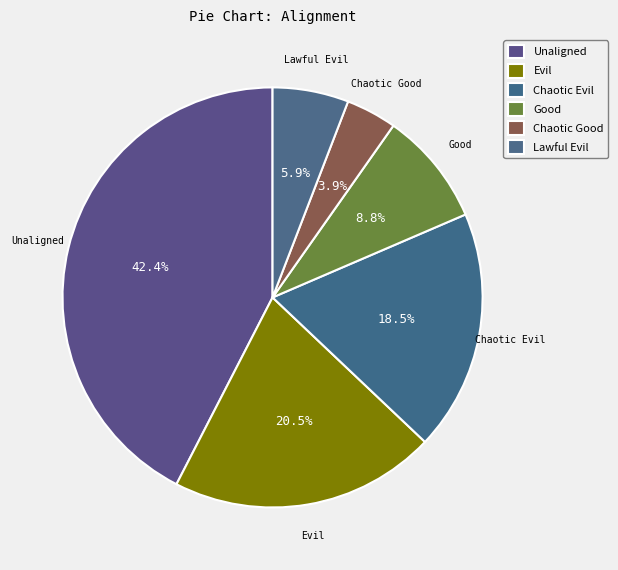

How many segments does this pie chart have?

6